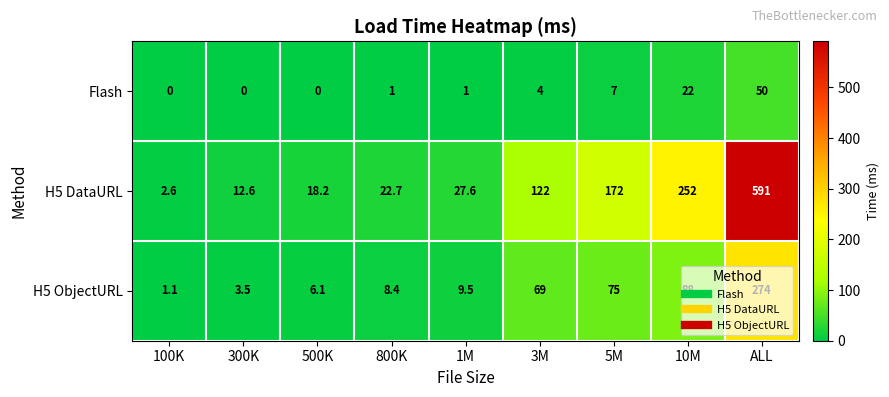

What is the spread (max minus min) of values at 800K?

21.7